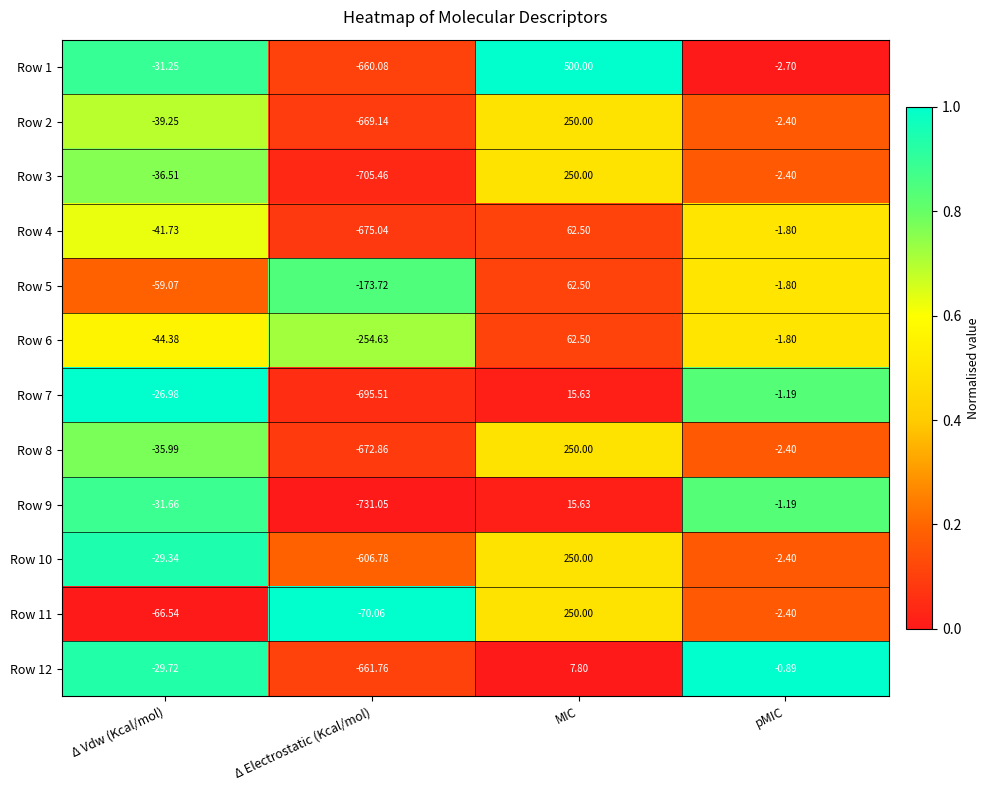

What is the spread (max minus min) of values at pMIC?

1.8